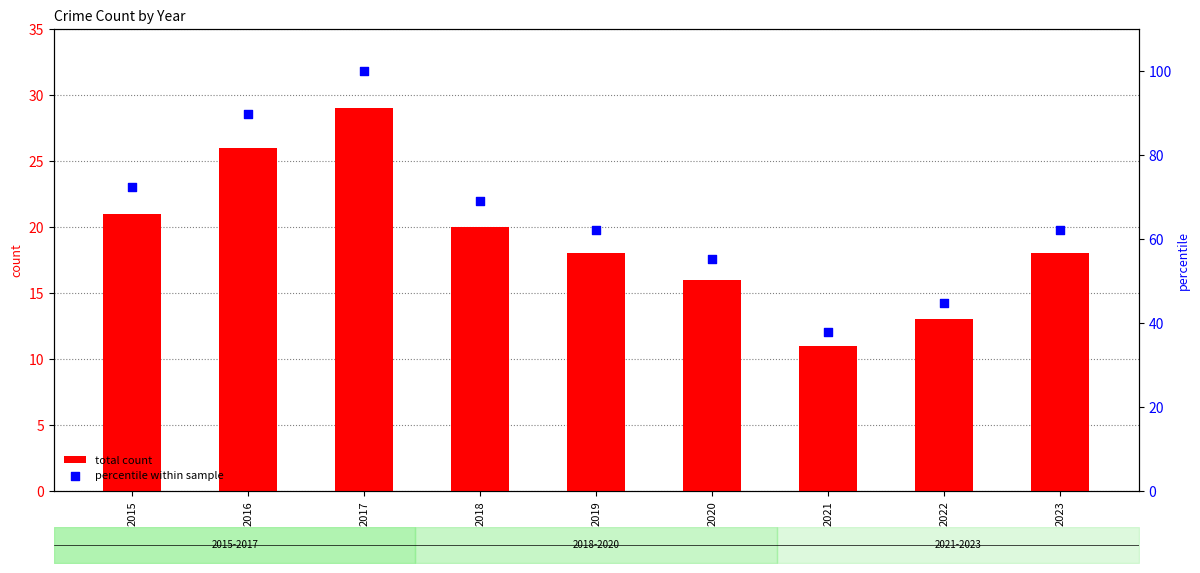

At how many categories does at least one series exceed 68?

4